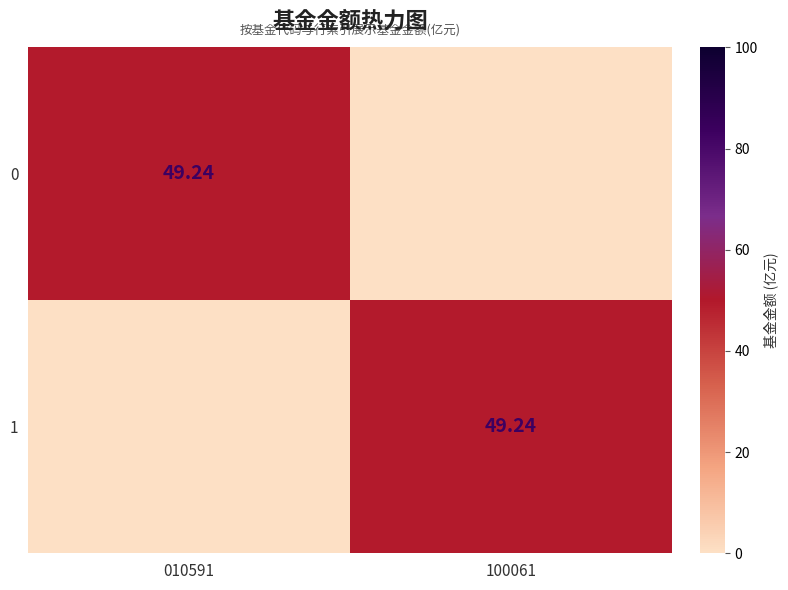

At which label does 1 reach its peak?

100061